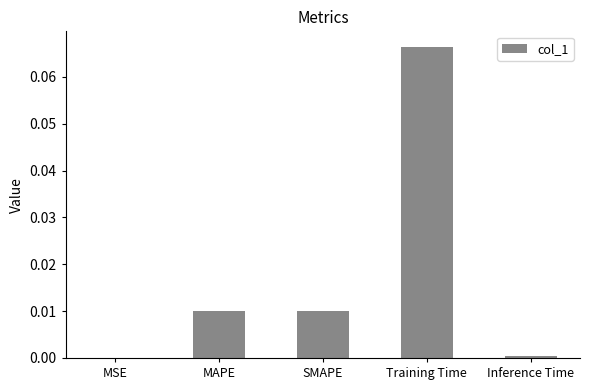

Between MSE and MAPE, which is larger?

MAPE